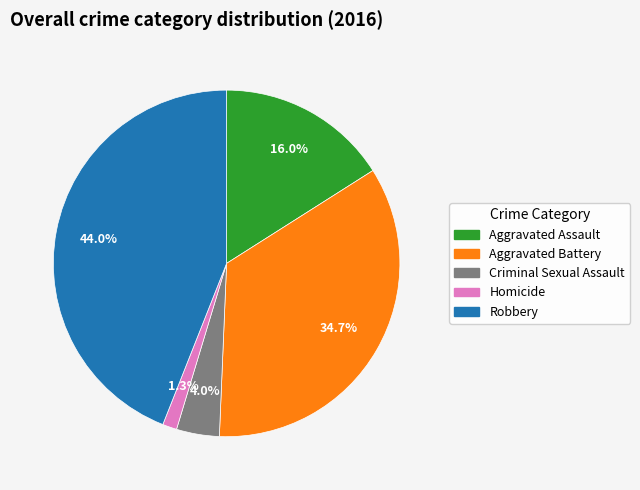

Between Criminal Sexual Assault and Aggravated Assault, which is larger?

Aggravated Assault